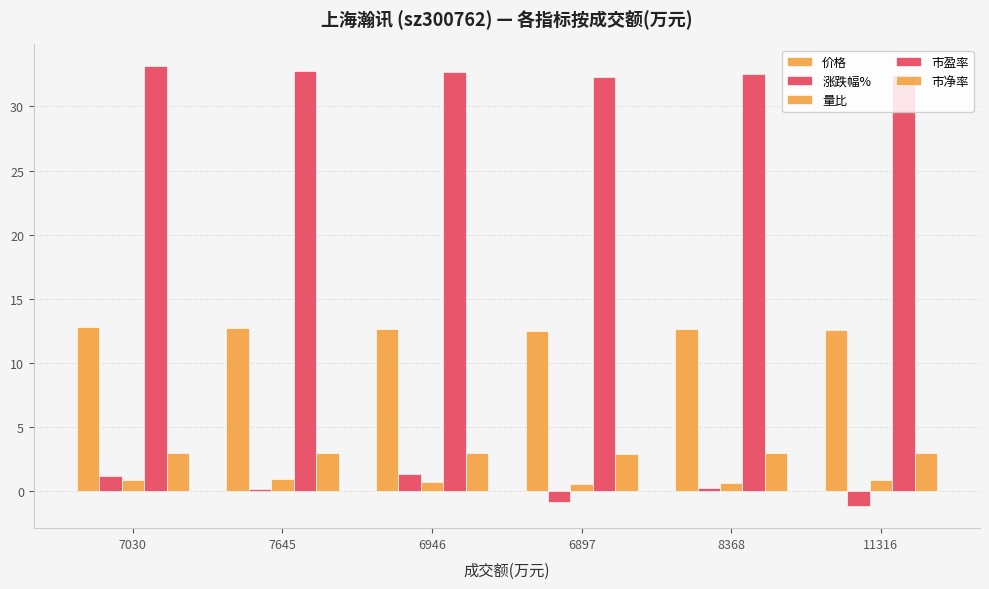

How many negative values does the 涨跌幅% series have?

2